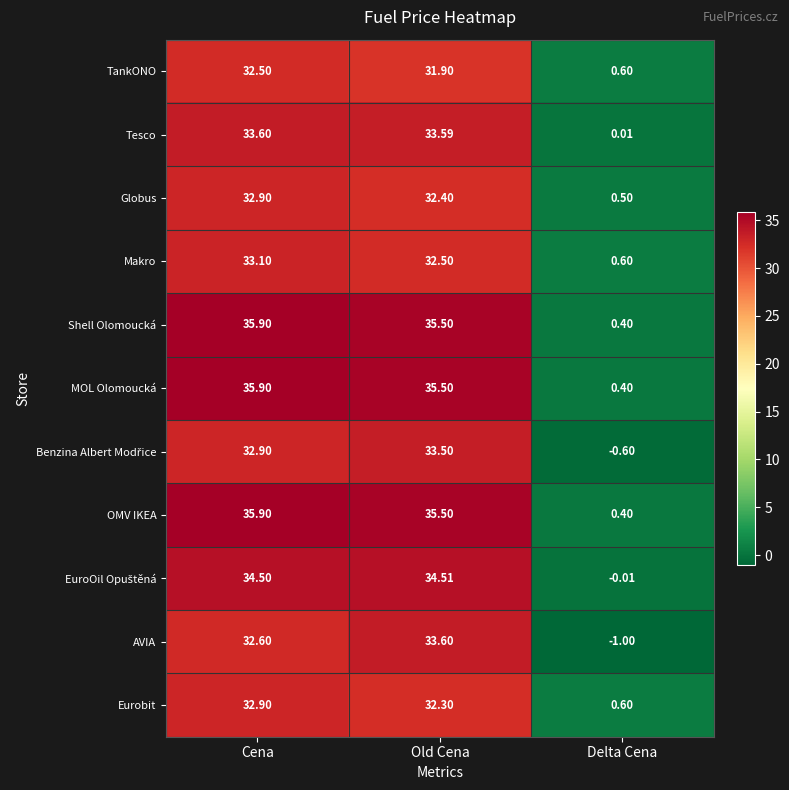

What is the minimum value shown in the chart?

-1.0